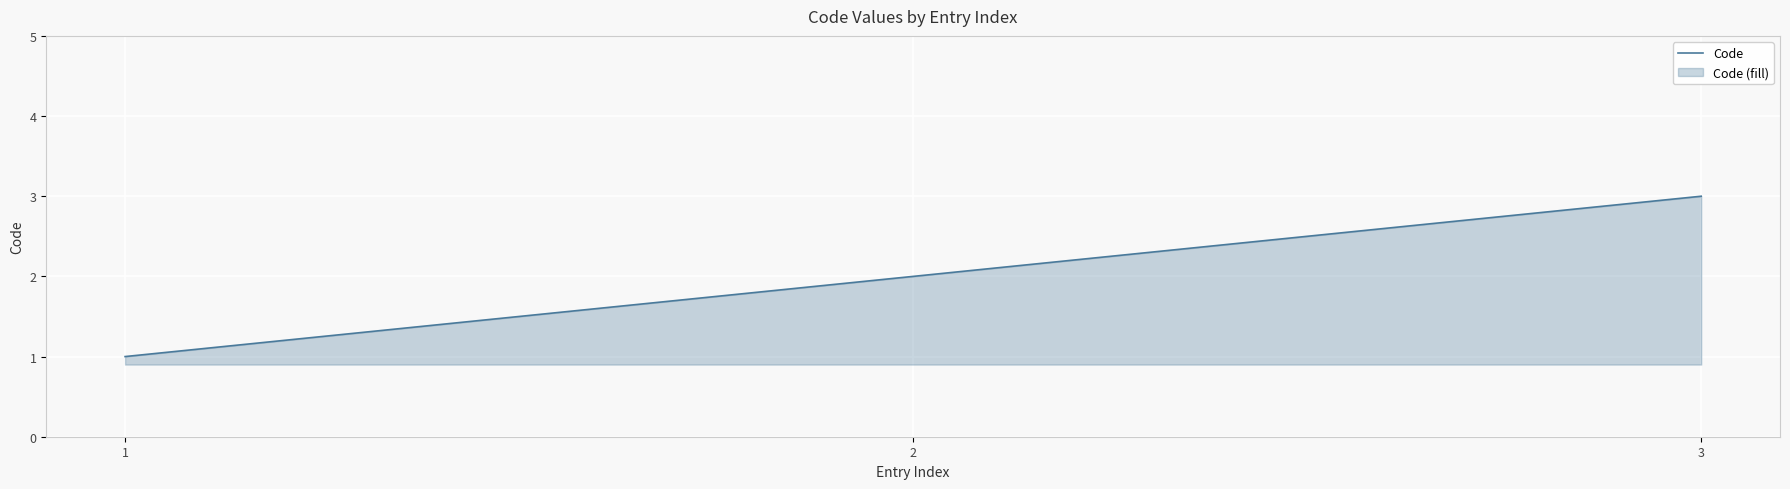

What is the change in value from 1 to 2?

+1